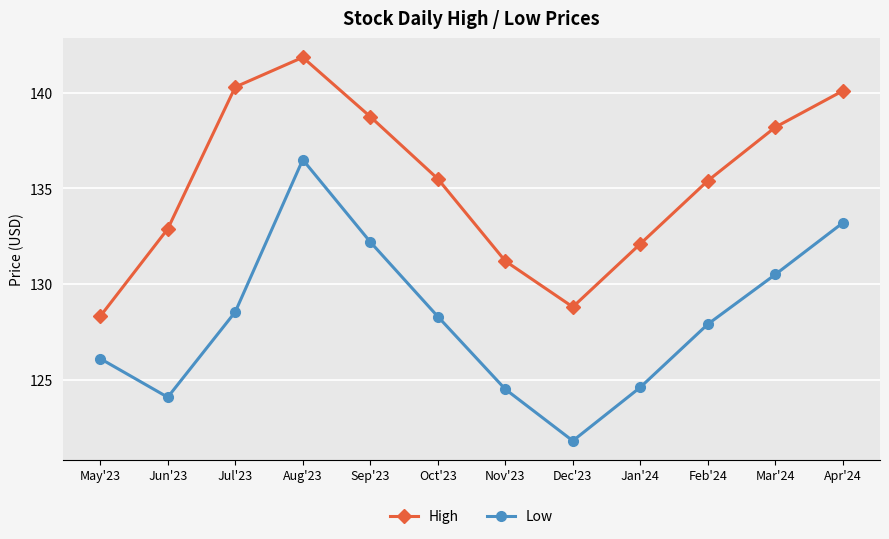

At which label is Low closest to 129?

Jul'23